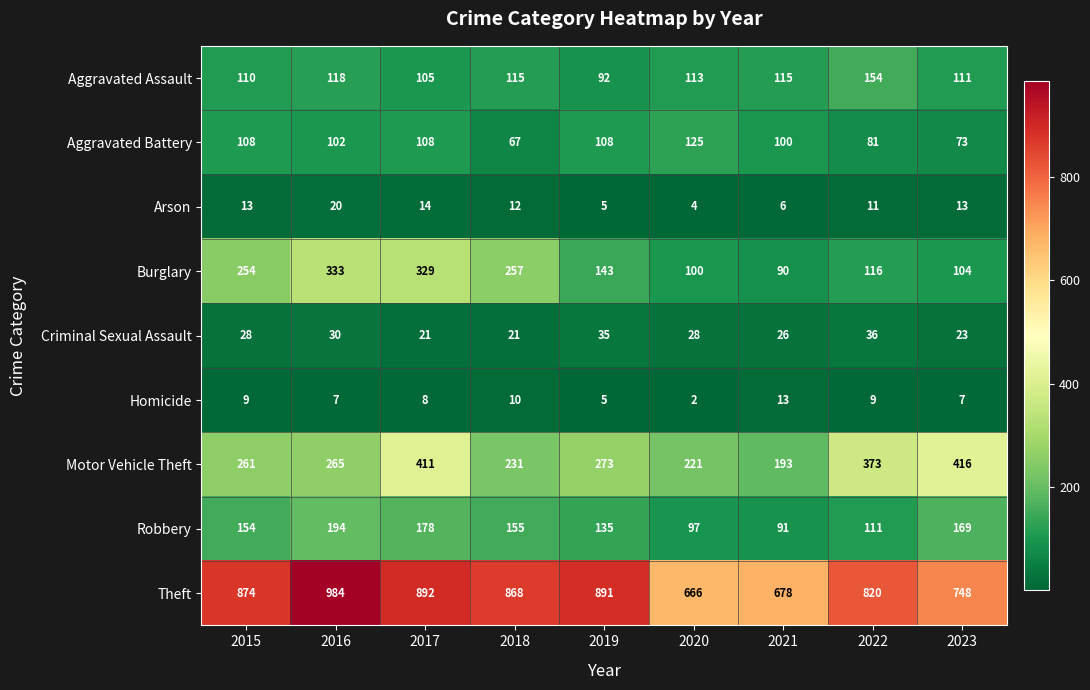

What is the total value across all series at 2023?

1664